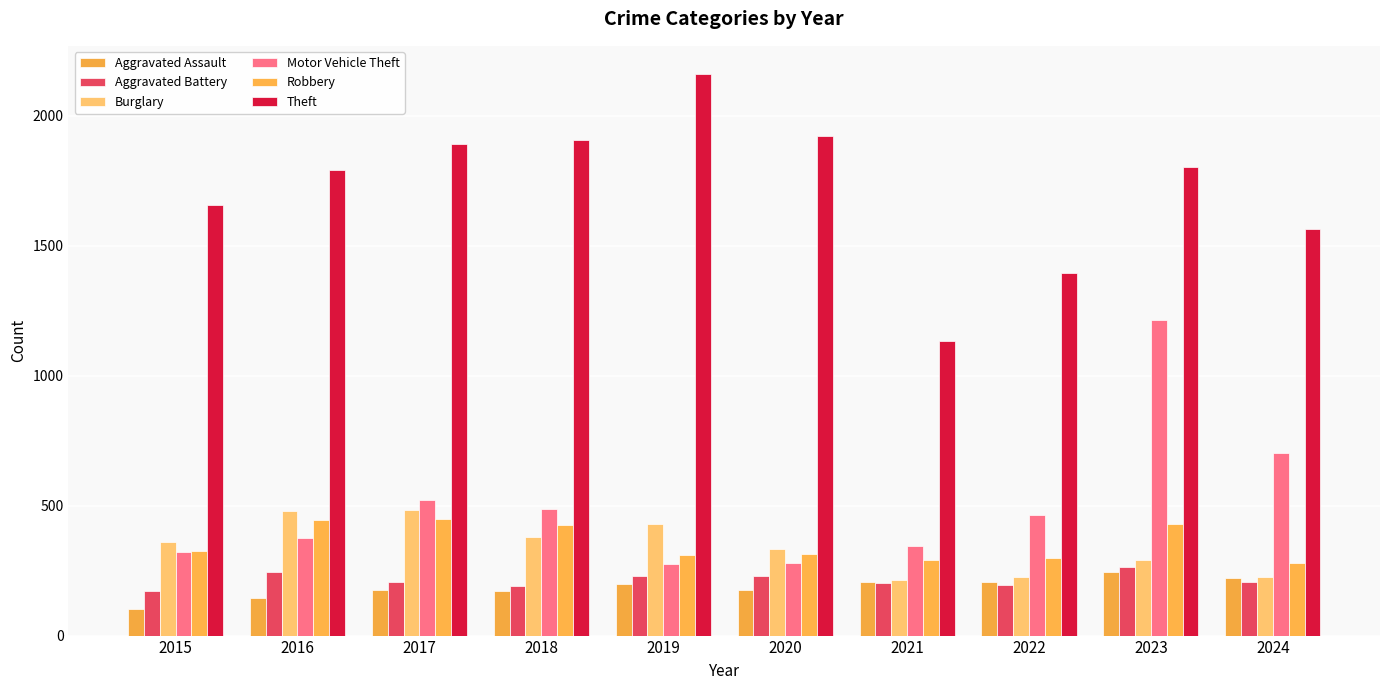

How many values in the Motor Vehicle Theft series are below 463?

5